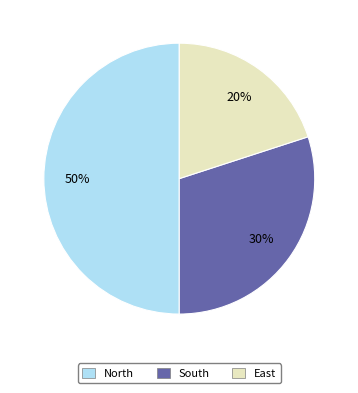

Between East and South, which is larger?

South